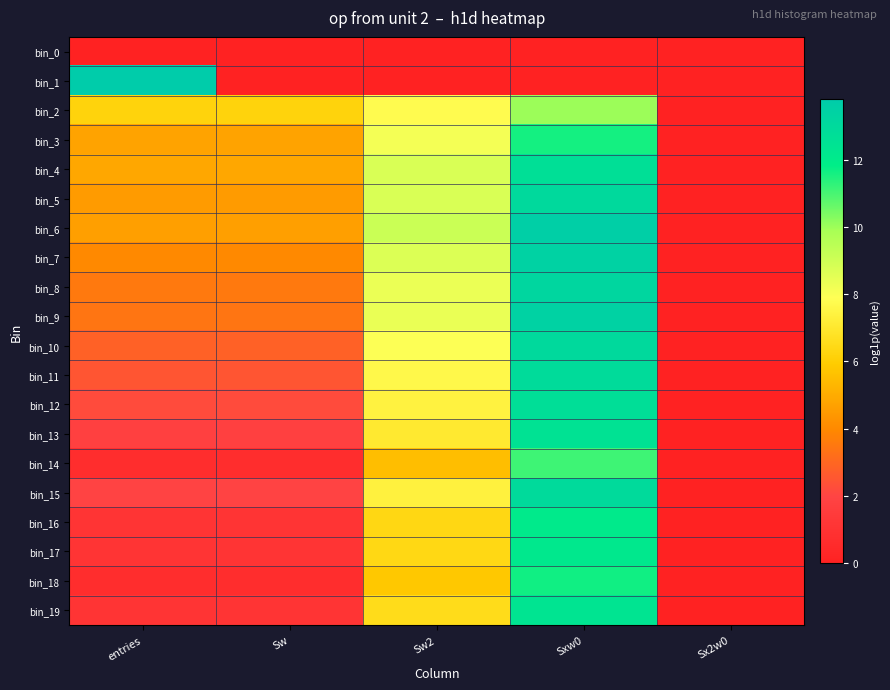

Rank the series at Sx2w0 from lowest to highest value.

bin_0, bin_1, bin_2, bin_3, bin_4, bin_5, bin_6, bin_7, bin_8, bin_9, bin_10, bin_11, bin_12, bin_13, bin_14, bin_15, bin_16, bin_17, bin_18, bin_19